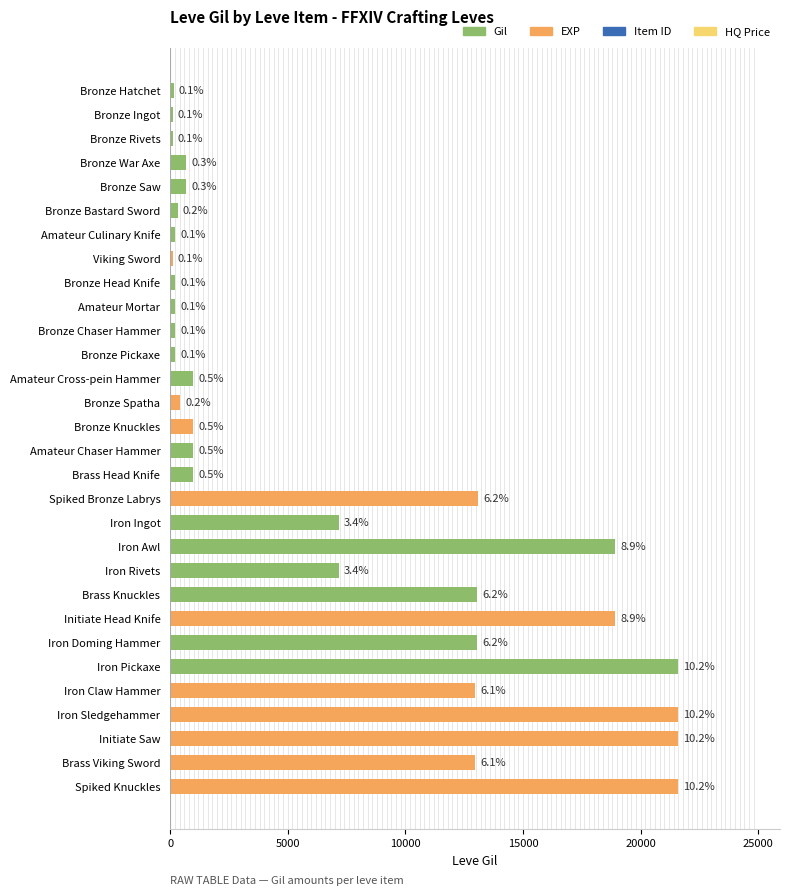

The chart shows a value of 25 at Bronze Ingot. True or false?

False